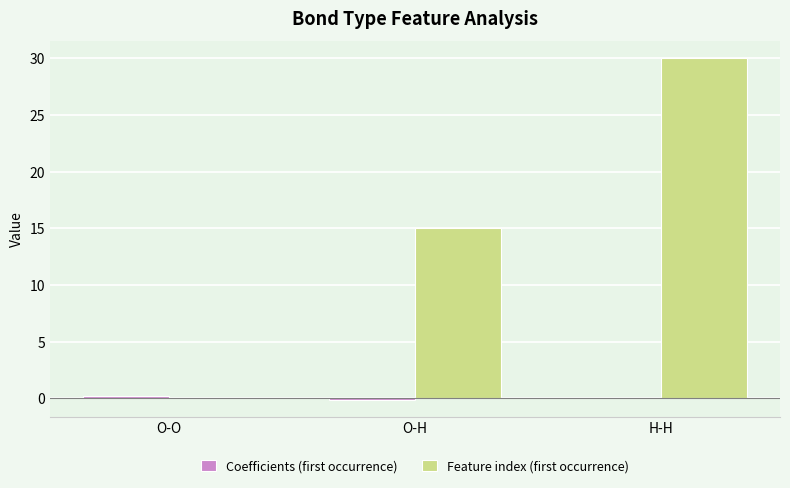

At which label is Feature index (first occurrence) closest to 15?

O-H